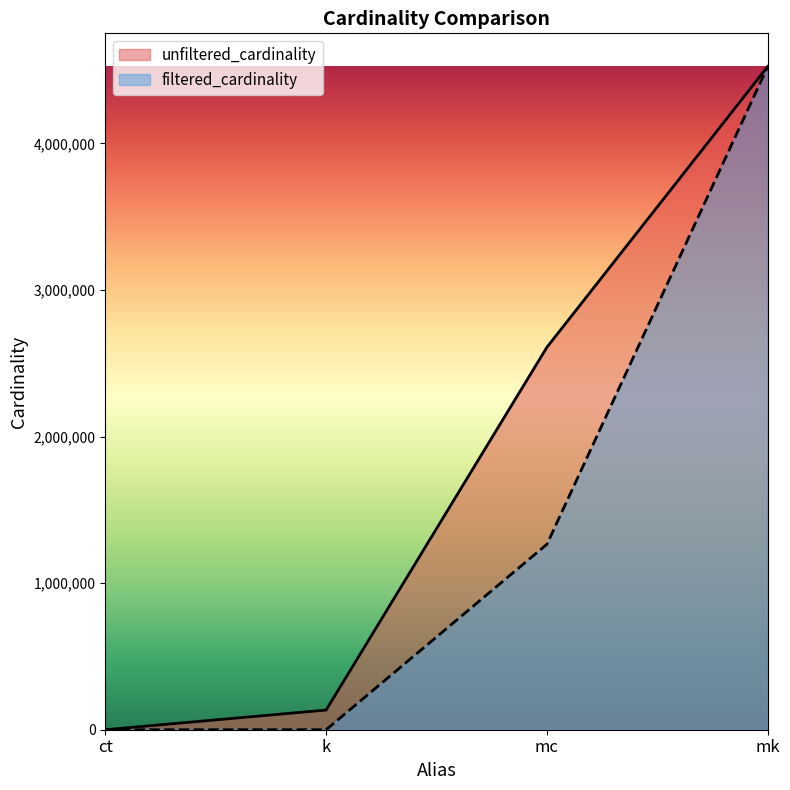

Is it true that filtered_cardinality equals 487815 at mc?

False